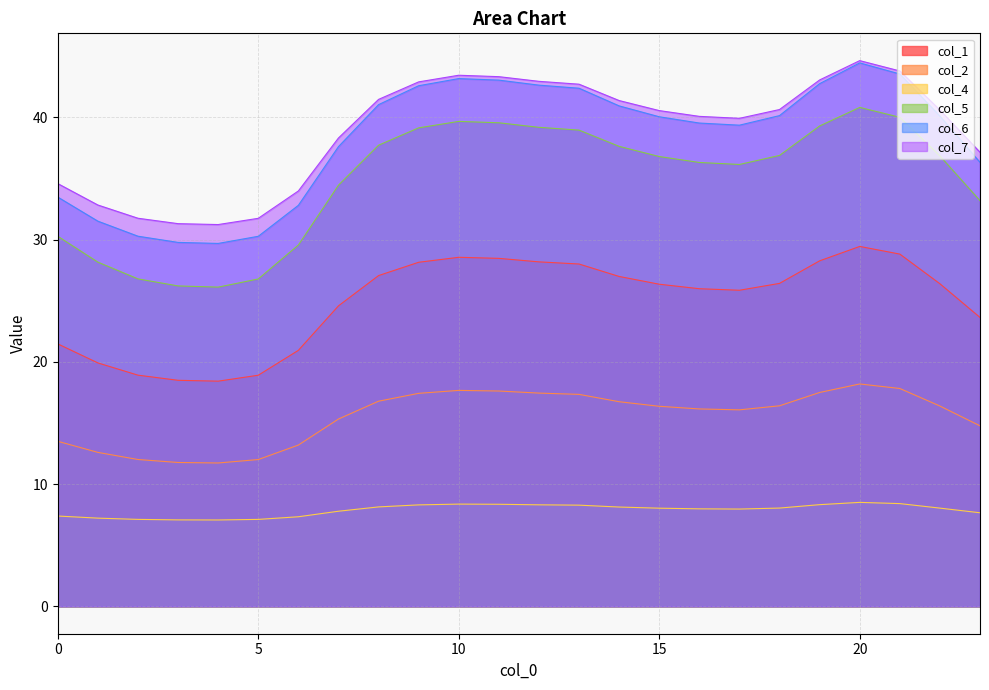

Does the chart display data point markers on the line(s)?

No